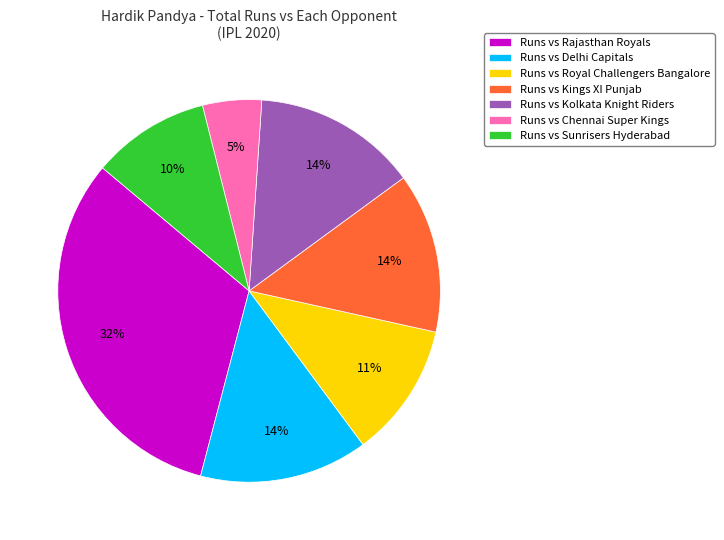

The Runs vs Kolkata Knight Riders slice represents 1% of the pie. True or false?

False